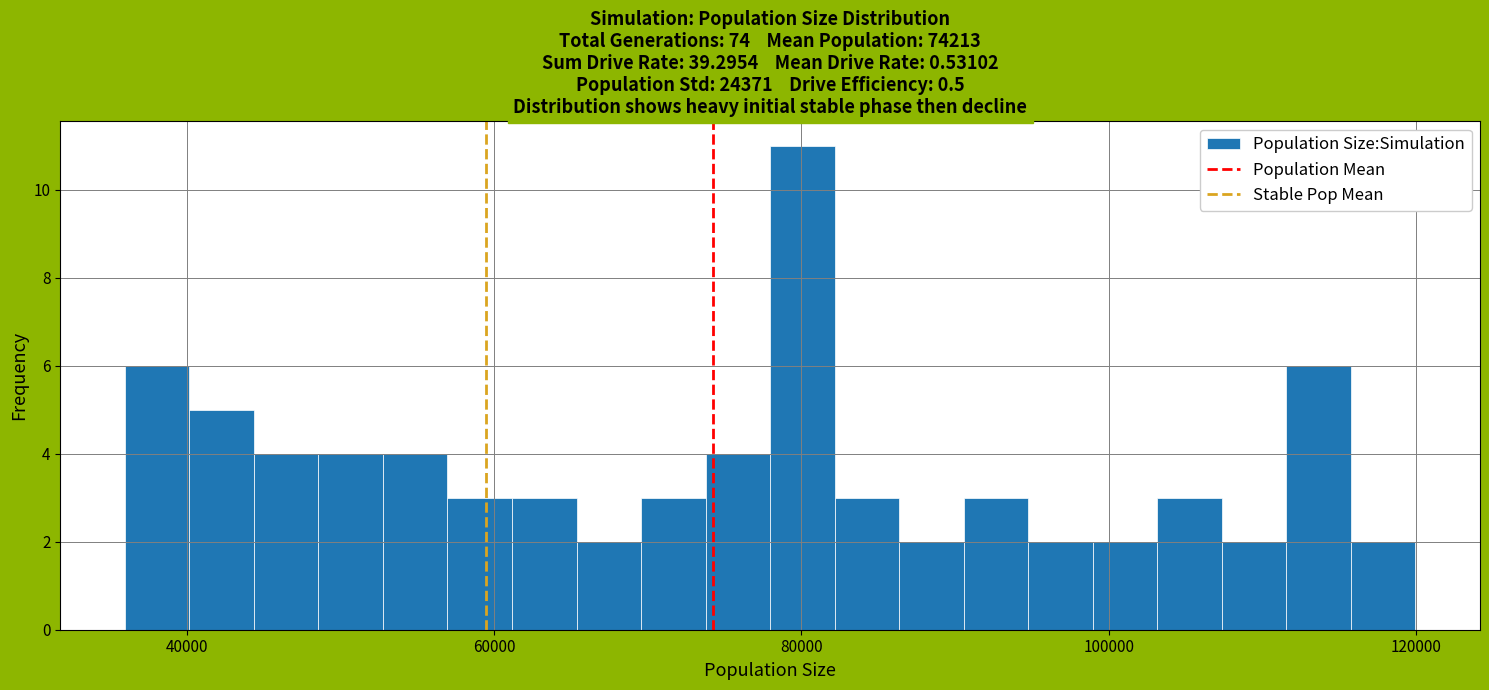

Read against the x-axis, roughly where is the centre of the tallest bar?

80000